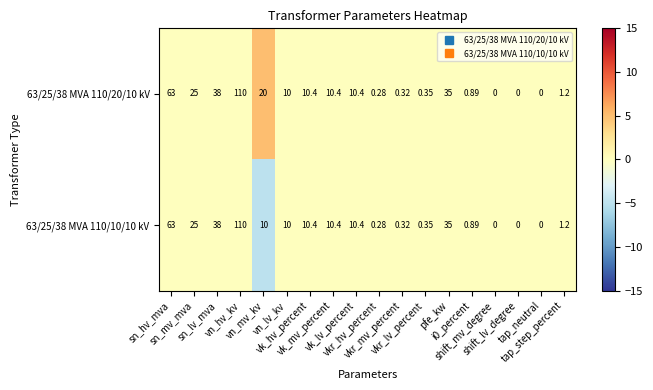

How many values in the 63/25/38 MVA 110/20/10 kV series are below 10?

8